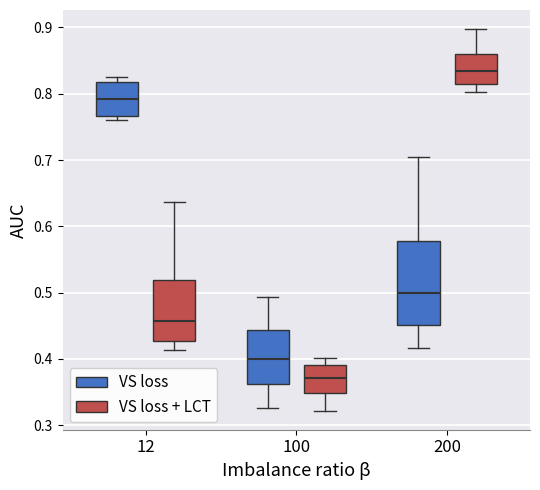

Reading left to right, transcribe this box plot: for each box, give where its median line is, the range the box spans, and where its two whiskers end, as read against the y-axis. The values are not printed on the chart, so give them approximately, as read against the axis.

12 (VS loss): median 0.79, box 0.77 to 0.82, whiskers 0.76 to 0.82 (just above the box's upper edge)
12 (VS loss + LCT): median 0.46, box 0.43 to 0.52, whiskers 0.41 to 0.64
100 (VS loss): median 0.40, box 0.36 to 0.44, whiskers 0.33 to 0.49
100 (VS loss + LCT): median 0.37, box 0.35 to 0.39, whiskers 0.32 to 0.40
200 (VS loss): median 0.50, box 0.45 to 0.58, whiskers 0.42 to 0.70
200 (VS loss + LCT): median 0.83, box 0.82 to 0.86, whiskers 0.80 to 0.90